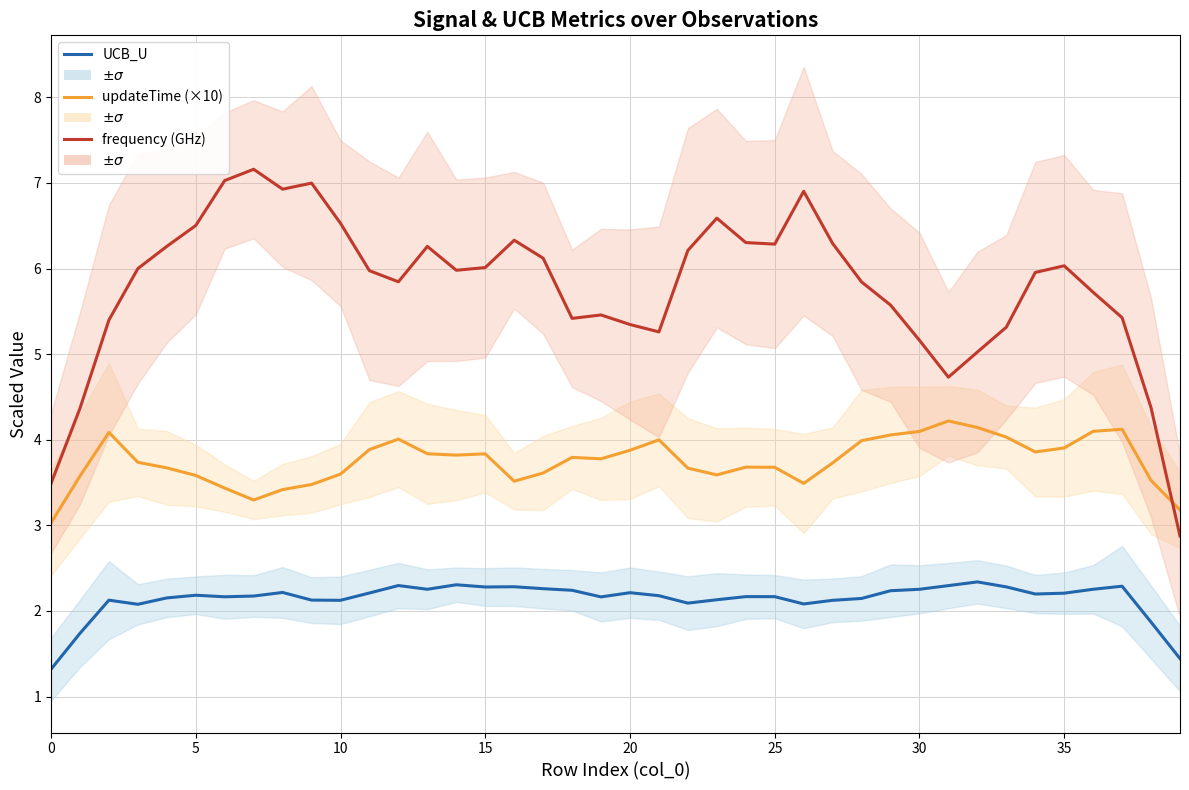

Reading right to left, extract all data points from this chart.

UCB_U: 1.4	1.9	2.3	2.3	2.2	2.2	2.3	2.3	2.3	2.3	2.2	2.1	2.1	2.1	2.2	2.2	2.1	2.1	2.2	2.2	2.2	2.2	2.3	2.3	2.3	2.3	2.3	2.3	2.2	2.1	2.1	2.2	2.2	2.2	2.2	2.2	2.1	2.1	1.7	1.3
updateTime (×10): 3.2	3.5	4.1	4.1	3.9	3.9	4.0	4.1	4.2	4.1	4.1	4.0	3.7	3.5	3.7	3.7	3.6	3.7	4.0	3.9	3.8	3.8	3.6	3.5	3.8	3.8	3.8	4.0	3.9	3.6	3.5	3.4	3.3	3.4	3.6	3.7	3.7	4.1	3.6	3.0
frequency (GHz): 2.9	4.4	5.4	5.7	6.0	6.0	5.3	5.0	4.7	5.2	5.6	5.8	6.3	6.9	6.3	6.3	6.6	6.2	5.3	5.3	5.5	5.4	6.1	6.3	6.0	6.0	6.3	5.8	6.0	6.5	7.0	6.9	7.2	7.0	6.5	6.3	6.0	5.4	4.4	3.5